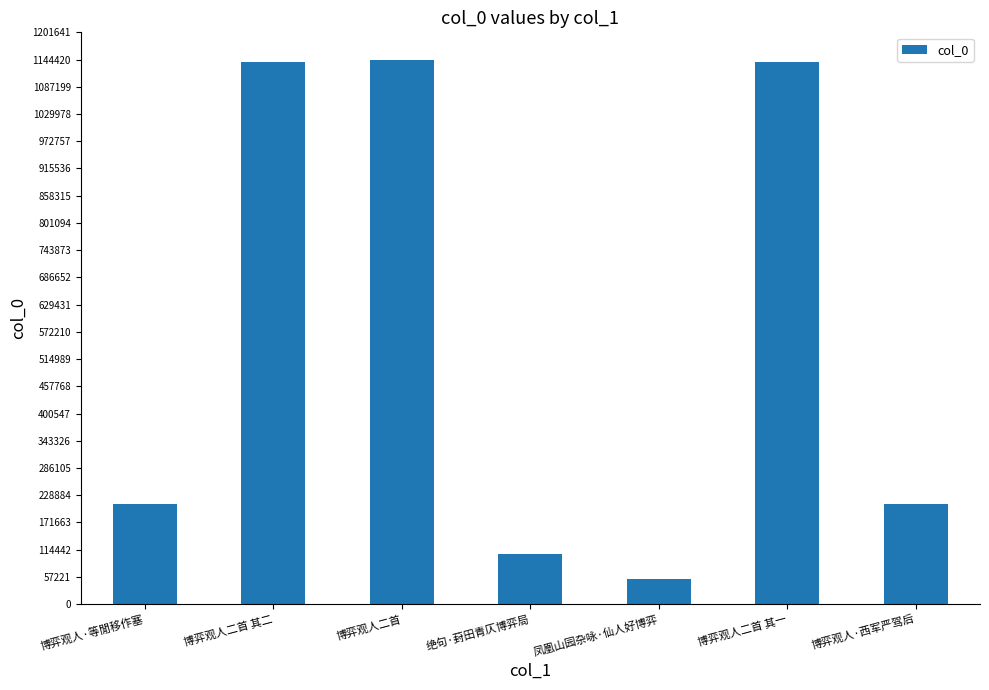

What is the change in value from 博弈观人二首 to 博弈观人二首 其一?

-5170